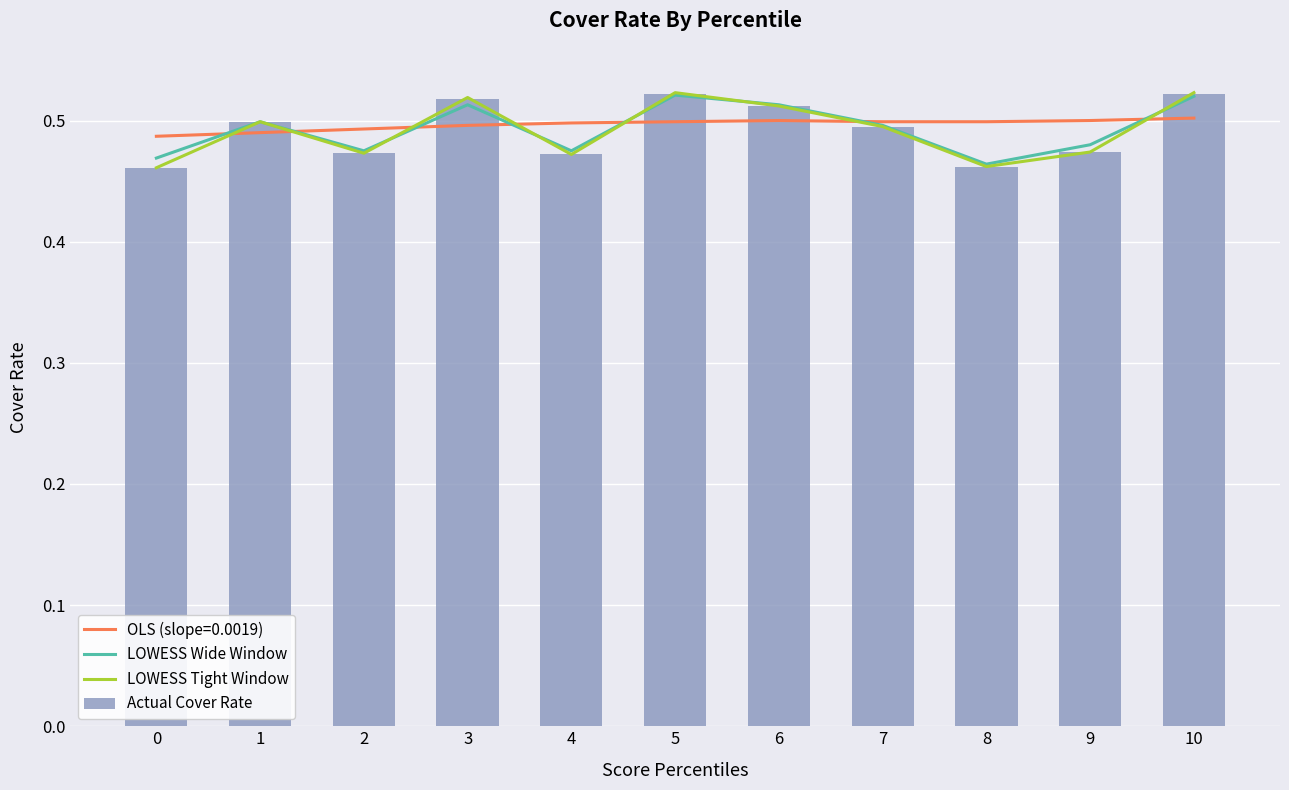

What is the value of the LOWESS Wide Window bar at the 10th from the left?

0.5